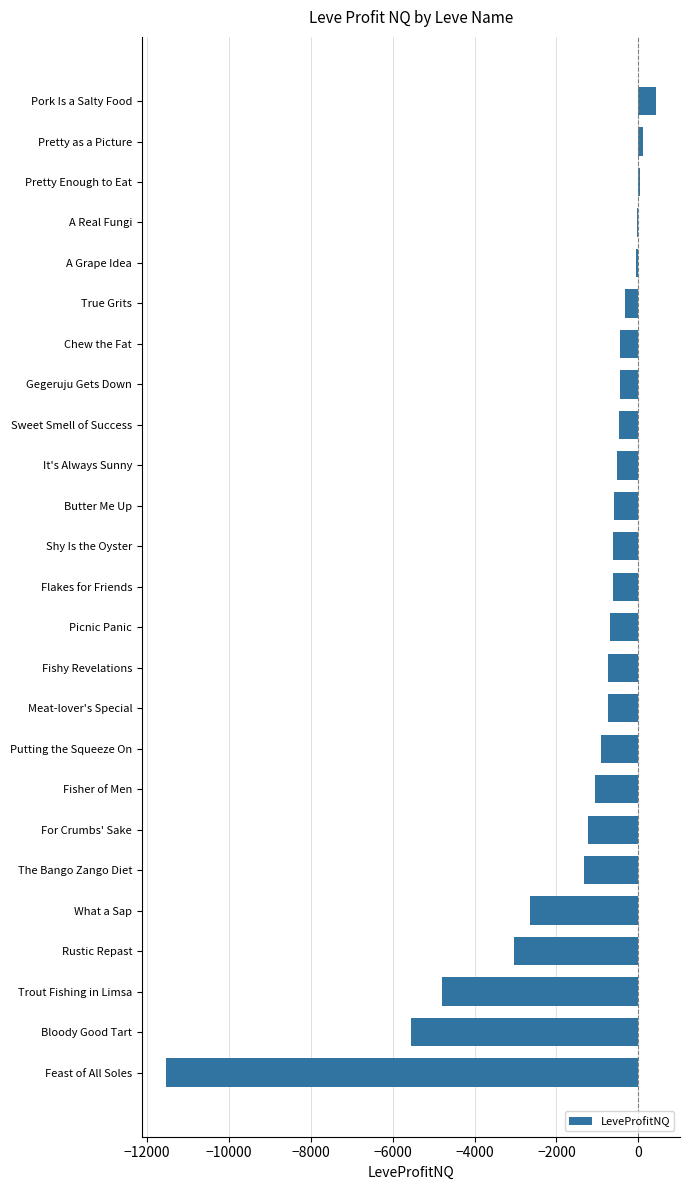

True or false: the data shows -331.0 at True Grits.

True